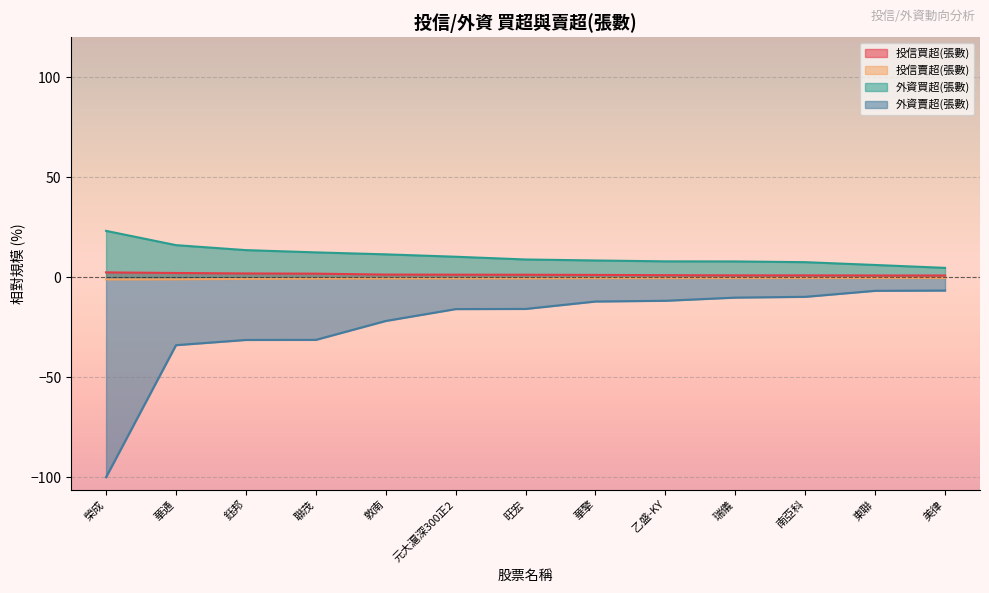

Reading left to right, list all the values displayed in this chart.

投信買超(張數): 榮成=2.4	華通=2.1	鈺邦=1.9	聯茂=1.8	敦南=1.3	元大滬深300正2=1.3	旺宏=1.3	華擎=1.2	乙盛-KY=1.0	瑞儀=0.9	南亞科=0.9	東聯=0.9	美律=0.9
投信賣超(張數): 榮成=-1.1	華通=-1.0	鈺邦=-0.8	聯茂=-0.7	敦南=-0.6	元大滬深300正2=-0.6	旺宏=-0.6	華擎=-0.5	乙盛-KY=-0.5	瑞儀=-0.4	南亞科=-0.4	東聯=-0.4	美律=-0.4
外資買超(張數): 榮成=23.2	華通=16.1	鈺邦=13.6	聯茂=12.4	敦南=11.5	元大滬深300正2=10.3	旺宏=8.9	華擎=8.4	乙盛-KY=7.9	瑞儀=7.9	南亞科=7.5	東聯=6.1	美律=4.7
外資賣超(張數): 榮成=-100.0	華通=-34.0	鈺邦=-31.4	聯茂=-31.3	敦南=-21.9	元大滬深300正2=-15.9	旺宏=-15.8	華擎=-12.1	乙盛-KY=-11.8	瑞儀=-10.2	南亞科=-9.8	東聯=-6.8	美律=-6.6